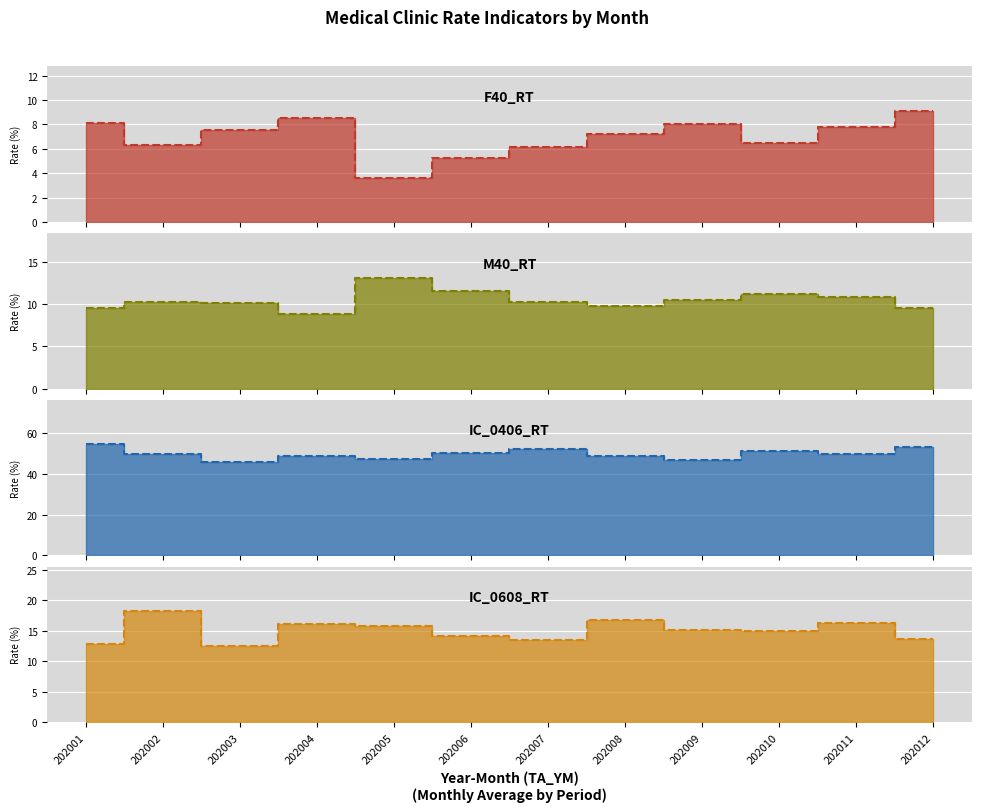

At which category is the sum across all series the highest?

202012